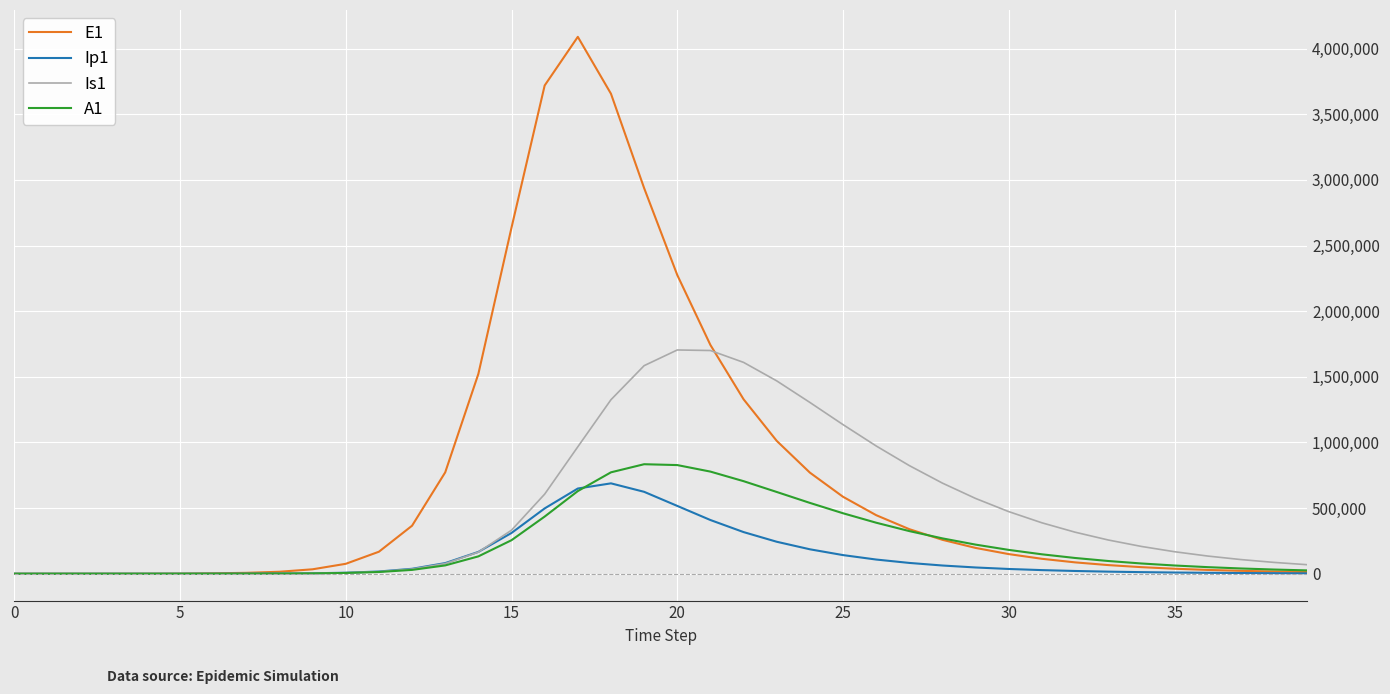

Which series has the largest total across all categories?

E1